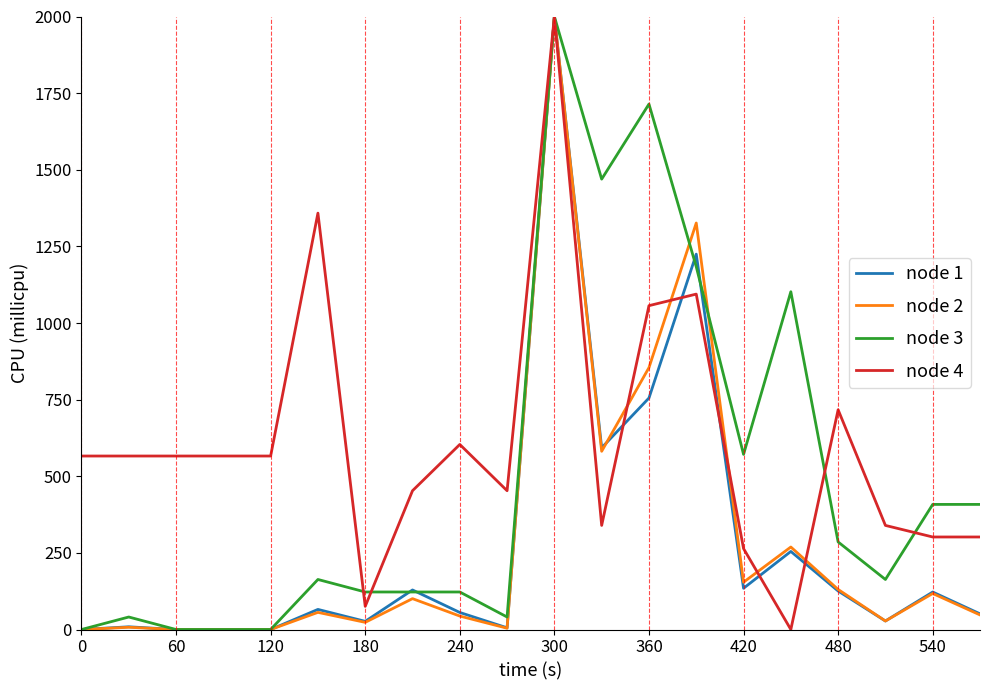

What is the highest value of the node 1 series?

2000.0